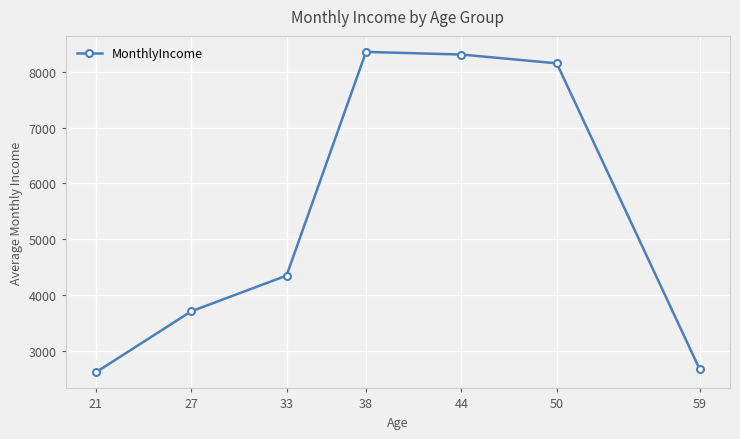

What is the ratio of the value at 38 to the value at 21?

3.2